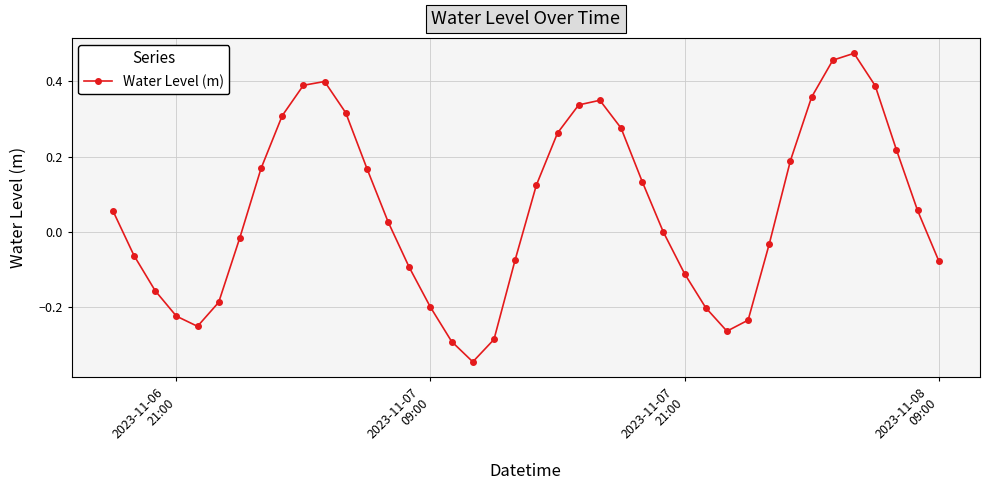

What is the difference between the maximum and second lowest values?

0.8